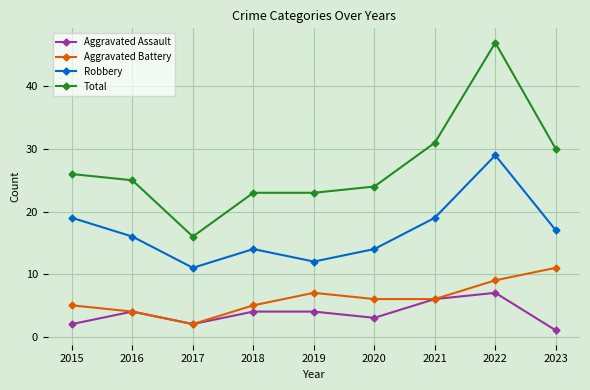

What is the value of the Total point at the 2nd from the left?

25